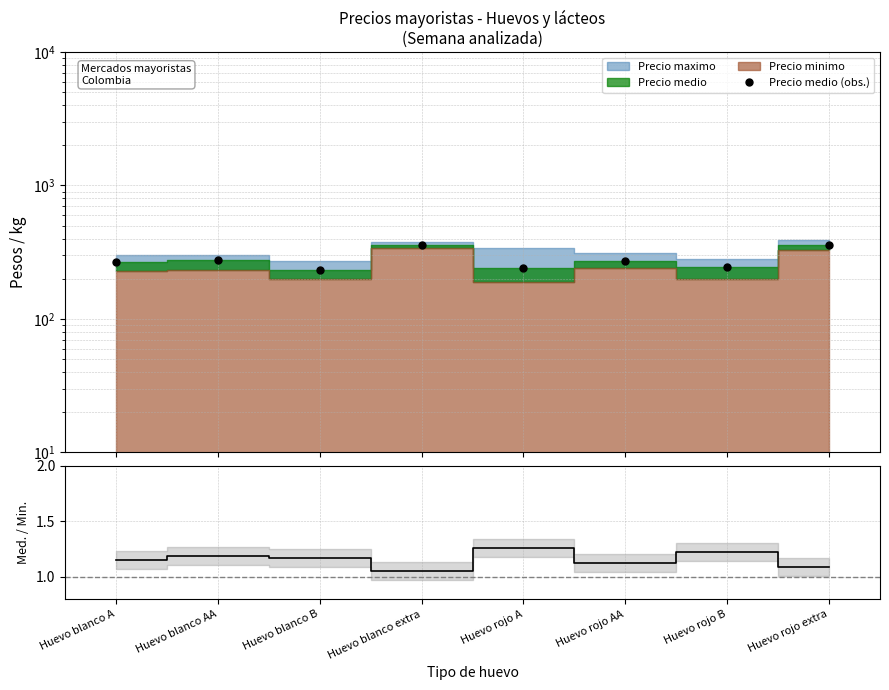

What position from the left is Huevo rojo A?

5